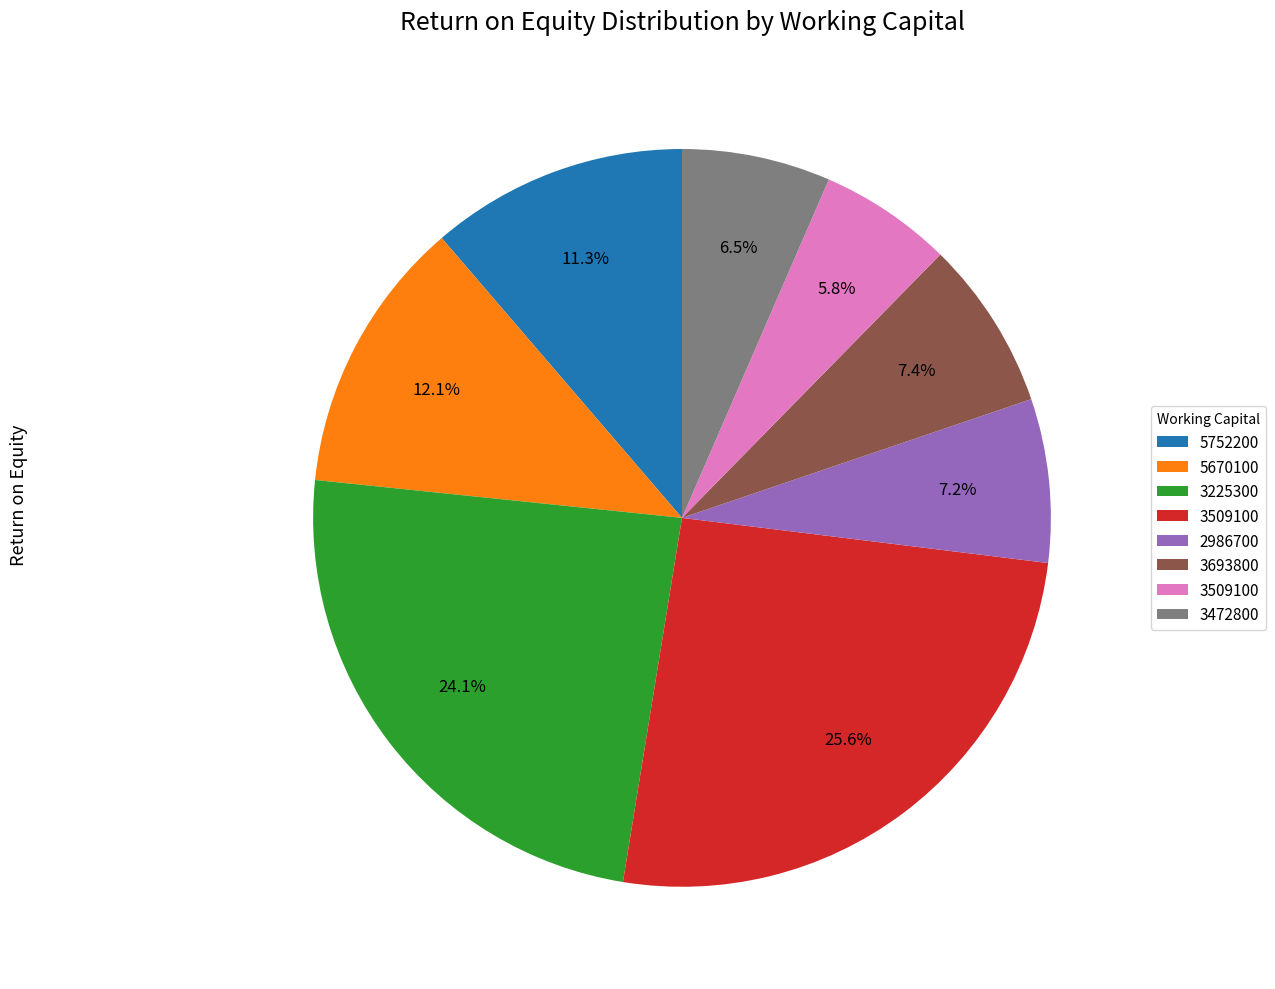

Is there any slice that represents more than half of the pie?

No